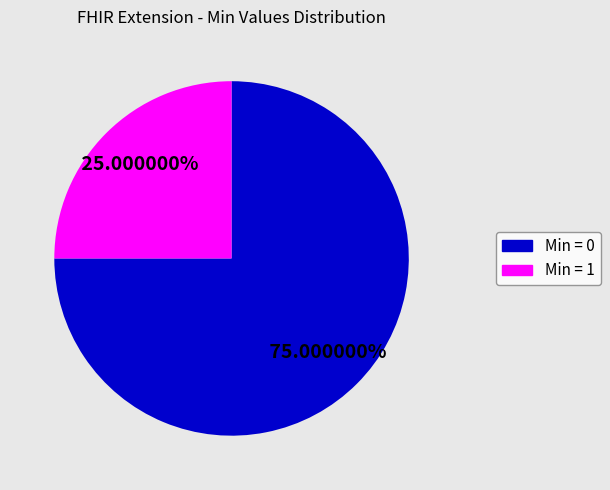

How many slices are in this pie chart?

2